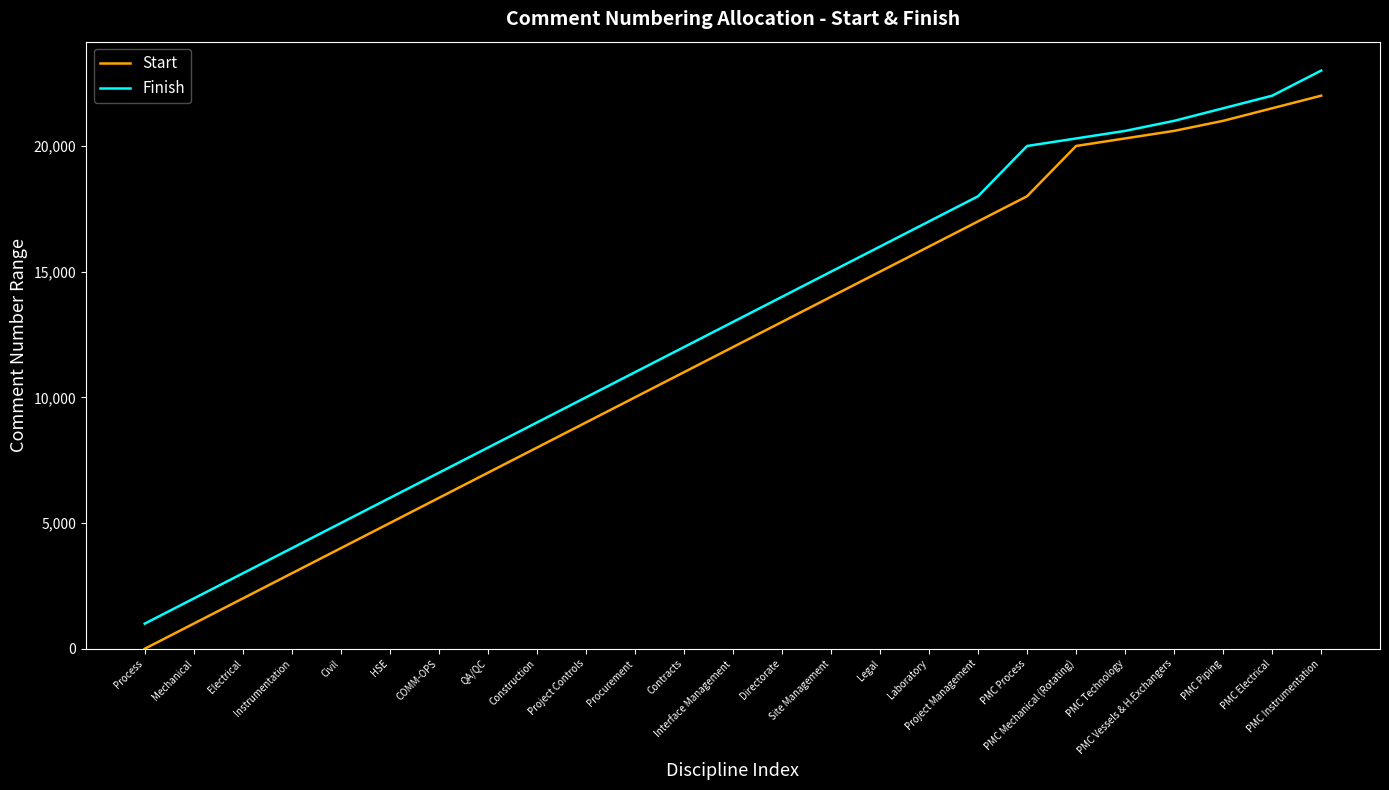

True or false: Finish and Start cross at least once.

False